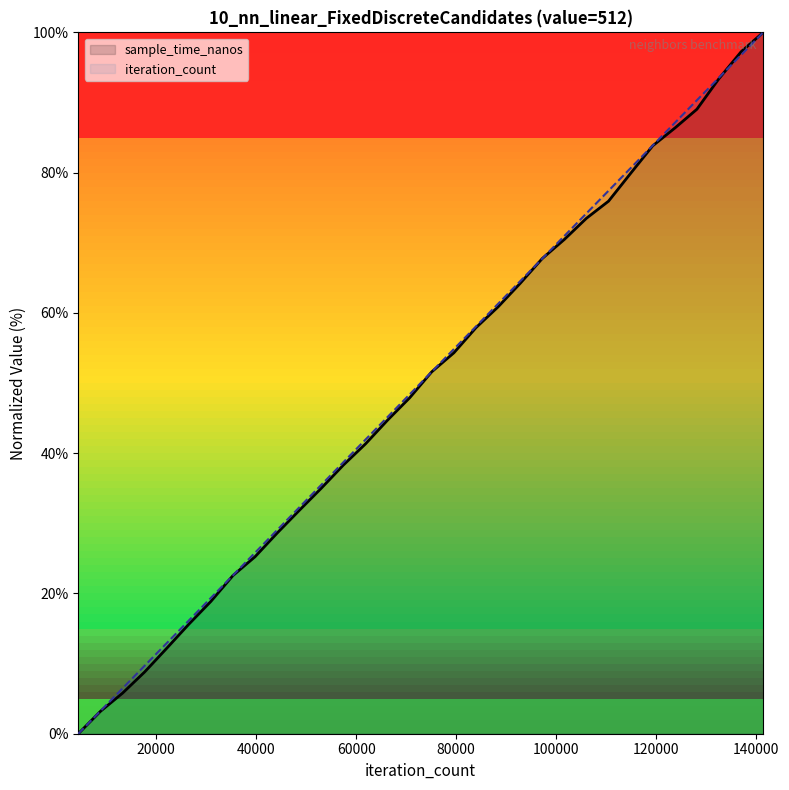

Reading right to left, what are all the values shown in this chart?

sample_time_nanos: 100.0	97.2	93.4	89.0	86.4	83.8	79.9	75.9	73.5	70.5	67.8	64.2	60.9	57.9	54.3	51.6	47.9	44.7	41.3	38.3	35.0	31.8	28.6	25.2	22.6	18.9	15.6	12.2	8.8	5.8	3.2	0.0
iteration_count: 100.0	96.8	93.5	90.3	87.1	83.9	80.6	77.4	74.2	71.0	67.7	64.5	61.3	58.1	54.8	51.6	48.4	45.2	41.9	38.7	35.5	32.3	29.0	25.8	22.6	19.4	16.1	12.9	9.7	6.5	3.2	0.0